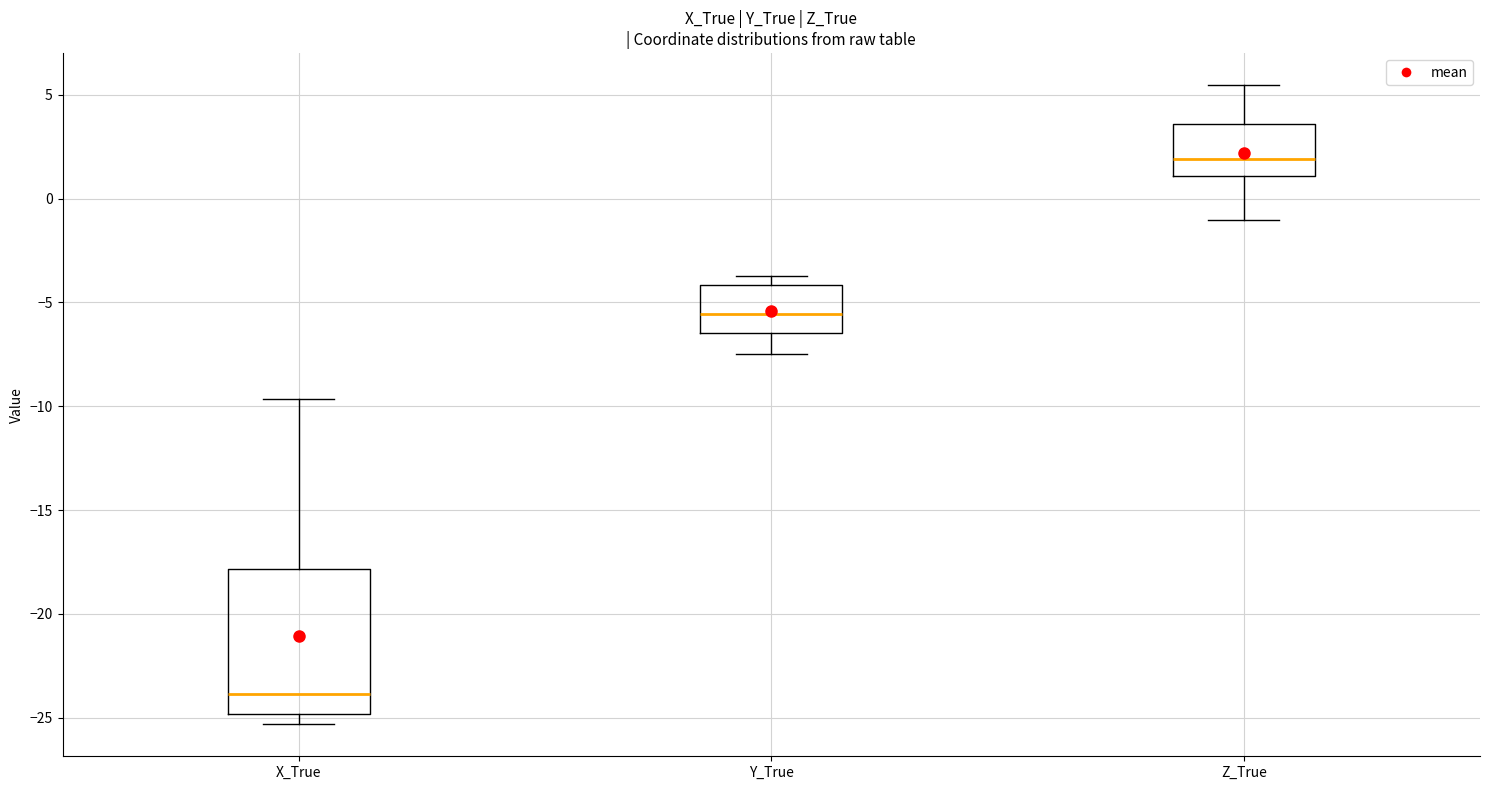

Reading left to right, read every box against the y-axis: the position of its median line, the range the box covers, and the ends of its whiskers. The values are not printed on the chart, so give them approximately, as read against the axis.

X_True: median -24.0, box -25.0 to -18.0, whiskers -25.5 to -9.5
Y_True: median -5.5, box -6.5 to -4.0, whiskers -7.5 to -3.5
Z_True: median 2.0, box 1.0 to 3.5, whiskers -1.0 to 5.5